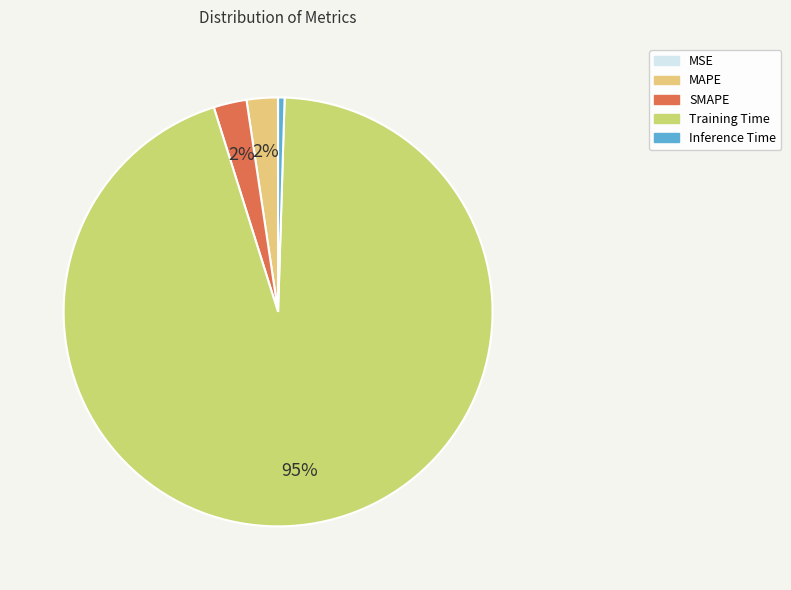

True or false: Training Time accounts for 82% of the total.

False